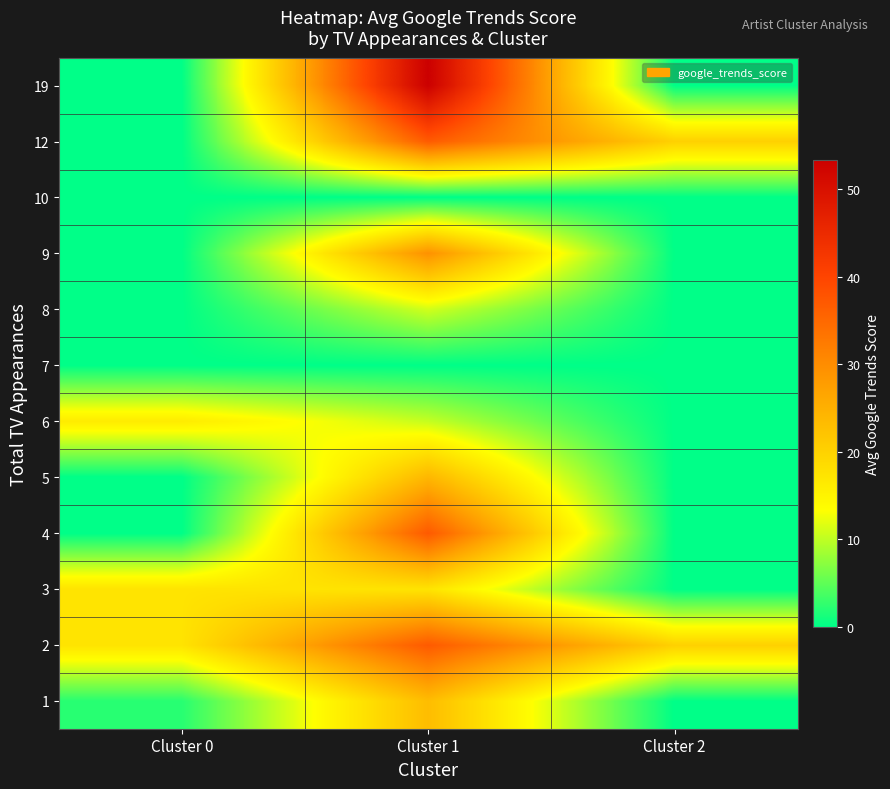

What is the total value across all series at Cluster 1?

279.4